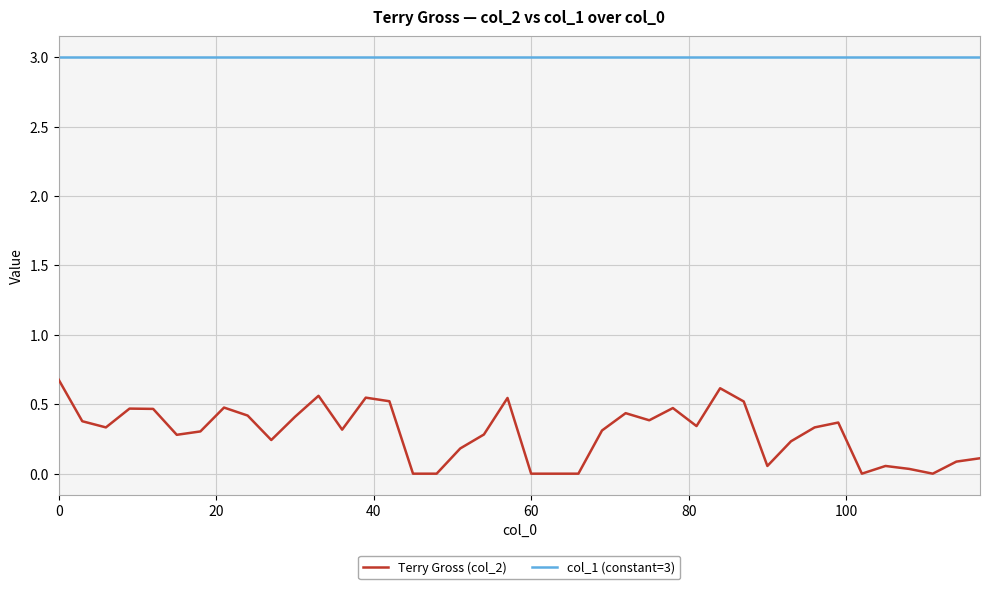

What is the maximum value for col_1 (constant=3)?

3.0